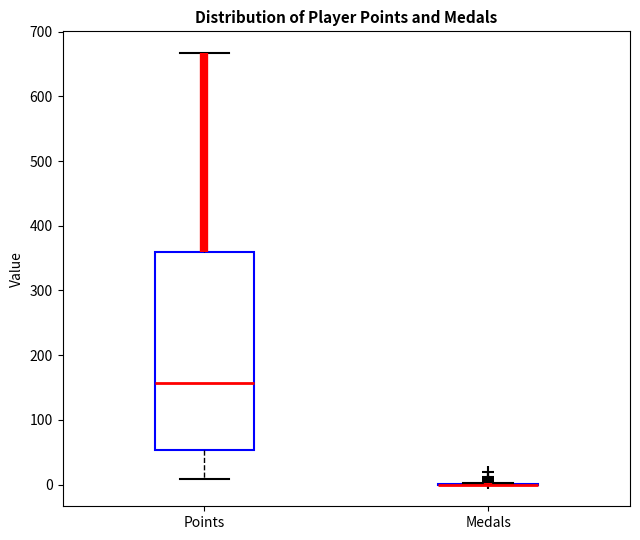

Reading left to right, read every box against the y-axis: the position of its median line, the range the box covers, and the ends of its whiskers. The values are not printed on the chart, so give them approximately, as read against the axis.

Points: median 160, box 50 to 360, whiskers 10 to 670
Medals: box collapsed to a line at 0, whiskers 0 to 0